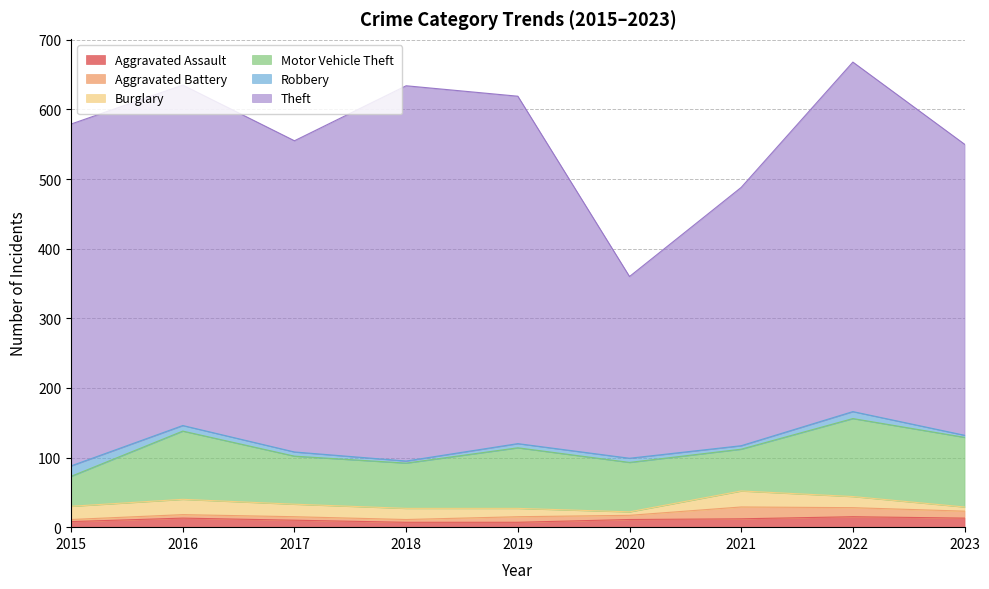

How many lines are shown in the chart?

6